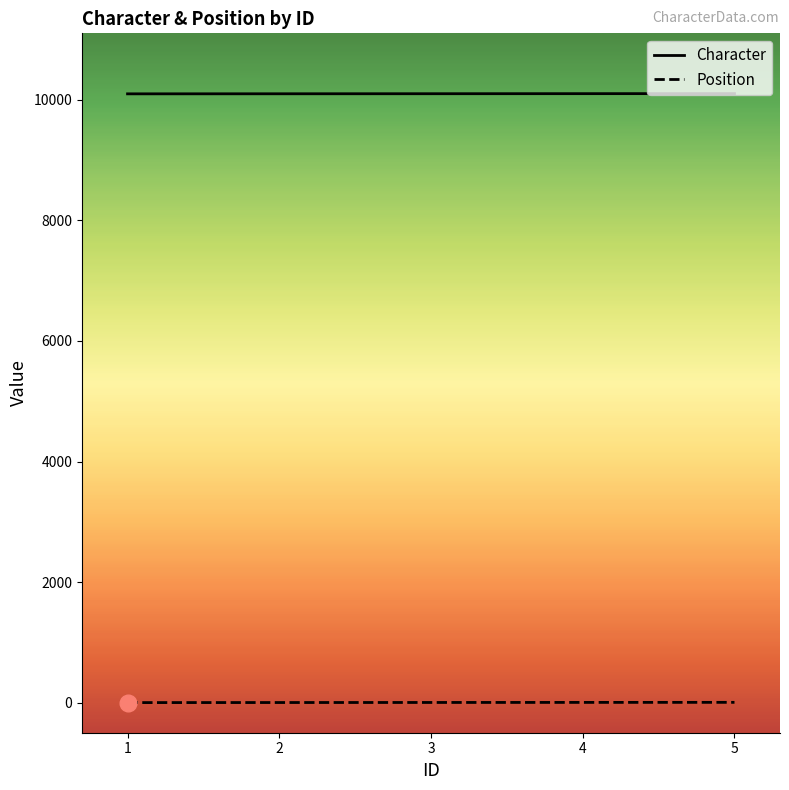

List the series in order of their overall mean, lowest first.

Position, Character